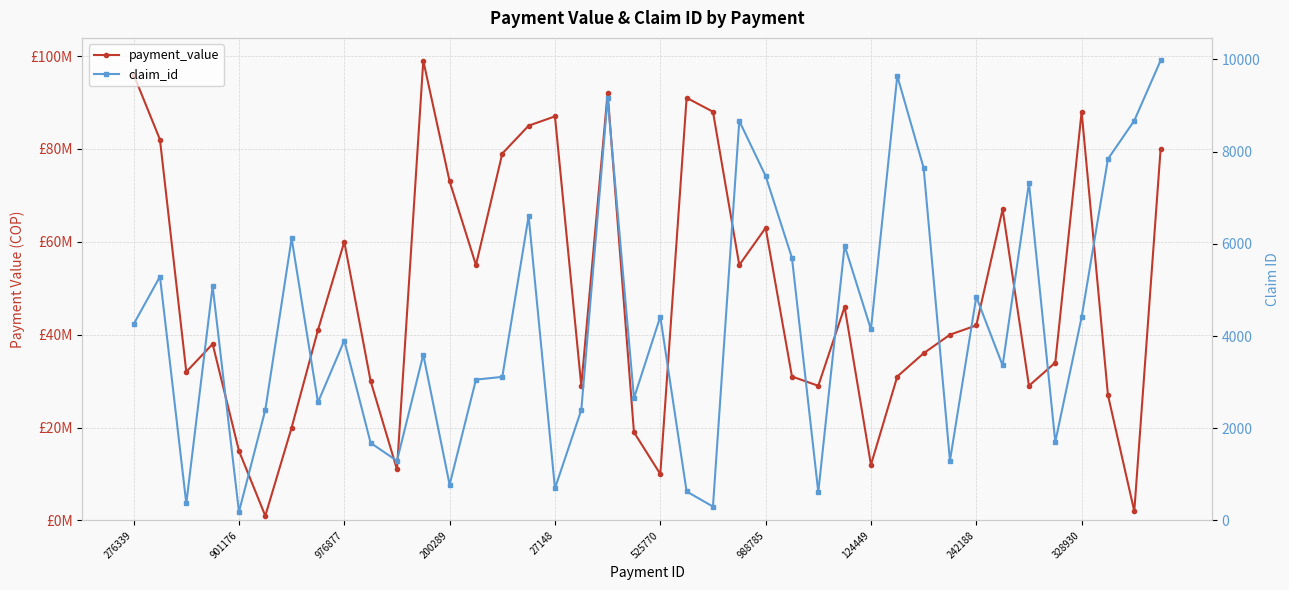

How many lines are shown in the chart?

2